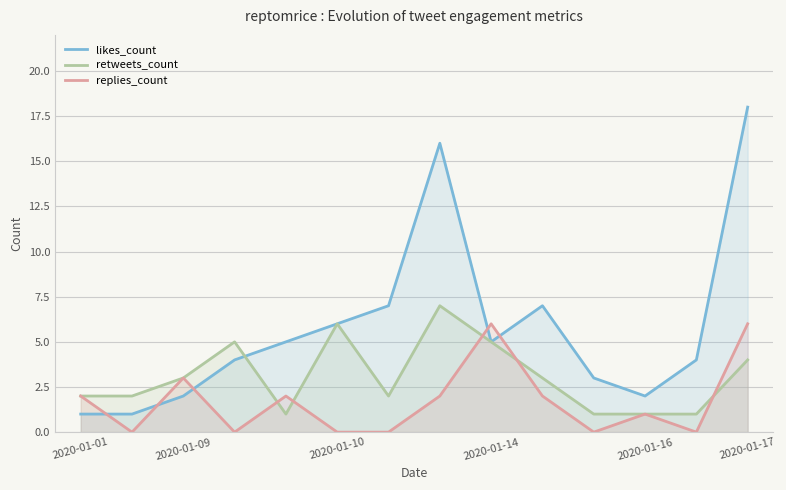

How many values in replies_count are above zero?

8